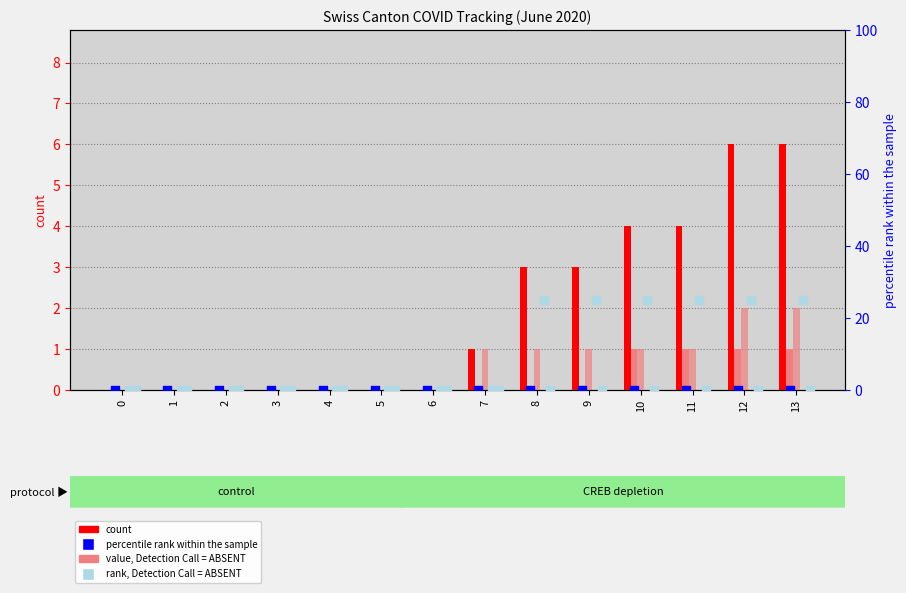

Which series reaches the maximum Y coordinate?

rank, Detection Call = ABSENT